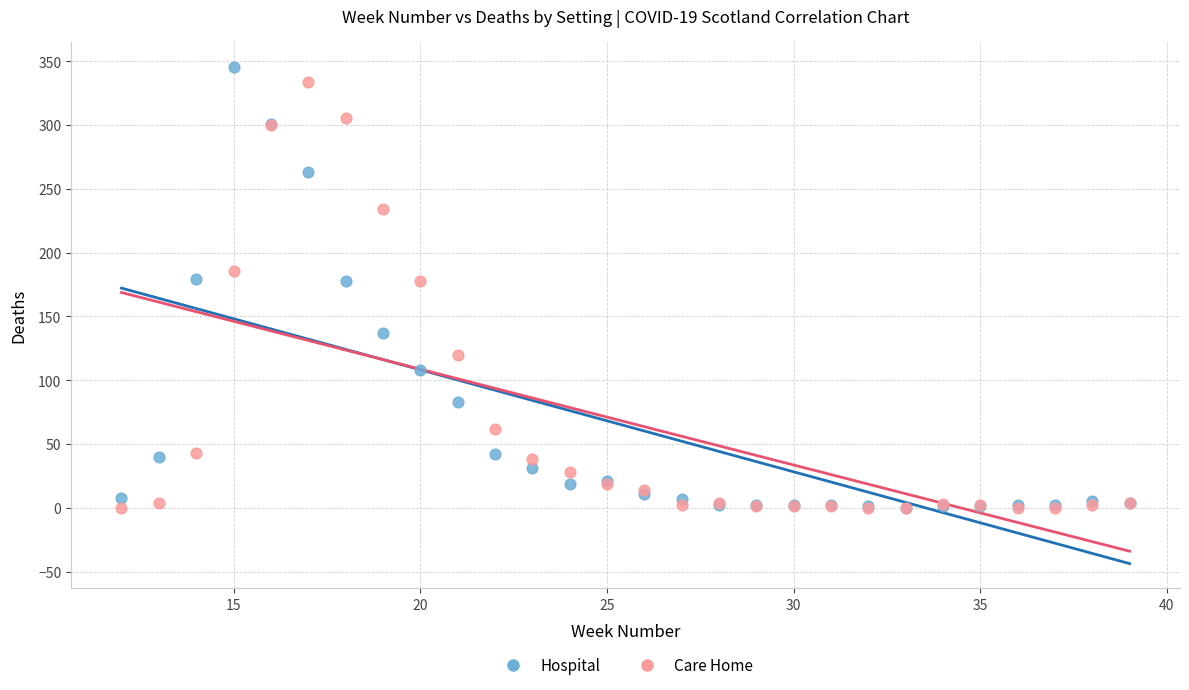

What are all the series names shown in the legend?

Hospital, Care Home